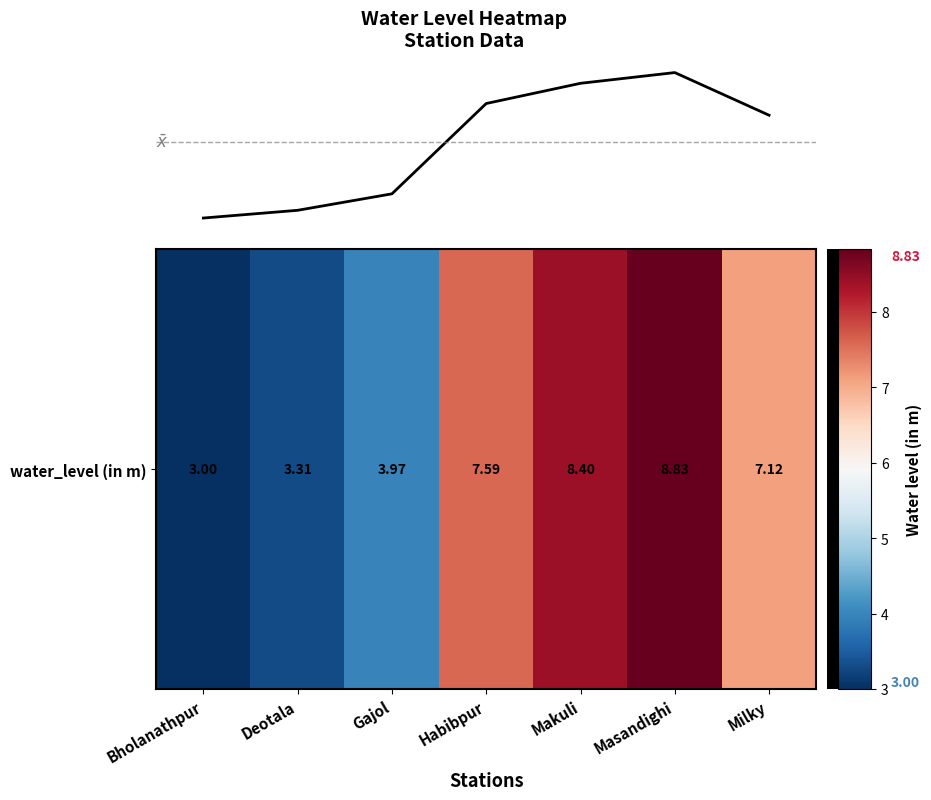

Rank the categories by value from lowest to highest.

Bholanathpur, Deotala, Gajol, Milky, Habibpur, Makuli, Masandighi